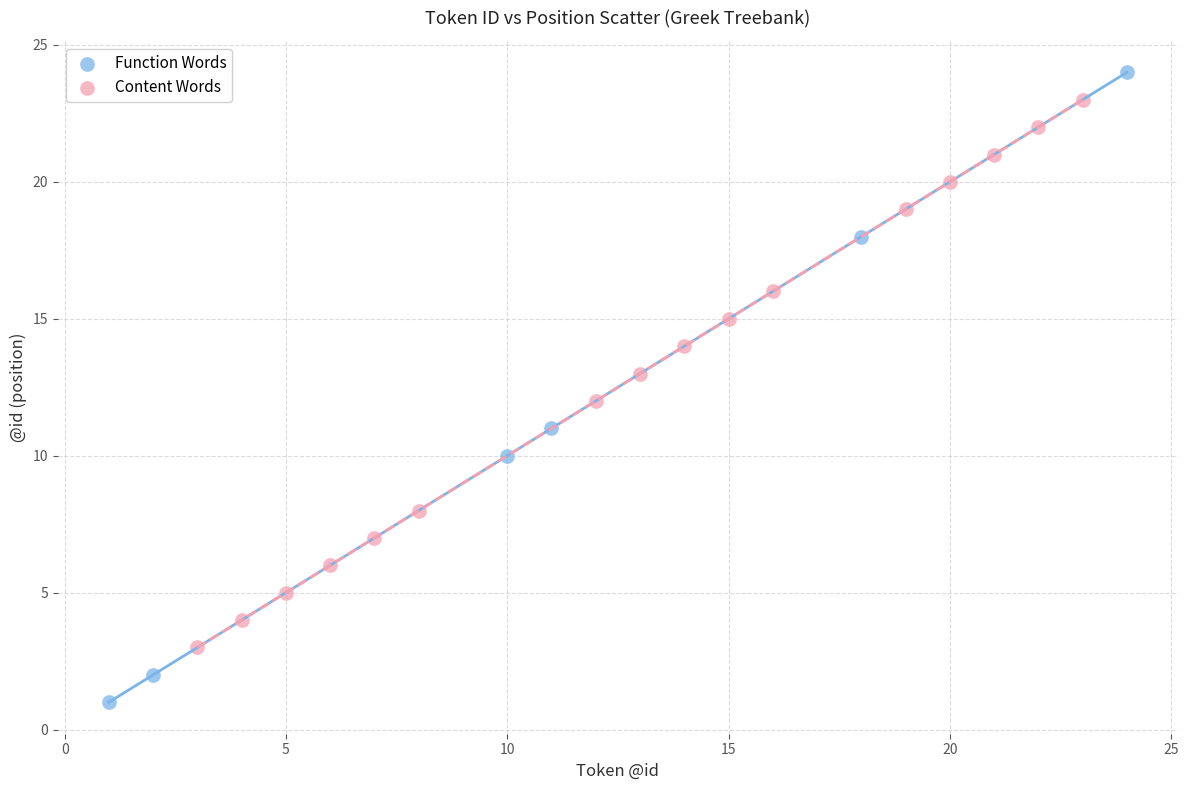

Which series contains the lowest Y value?

Function Words